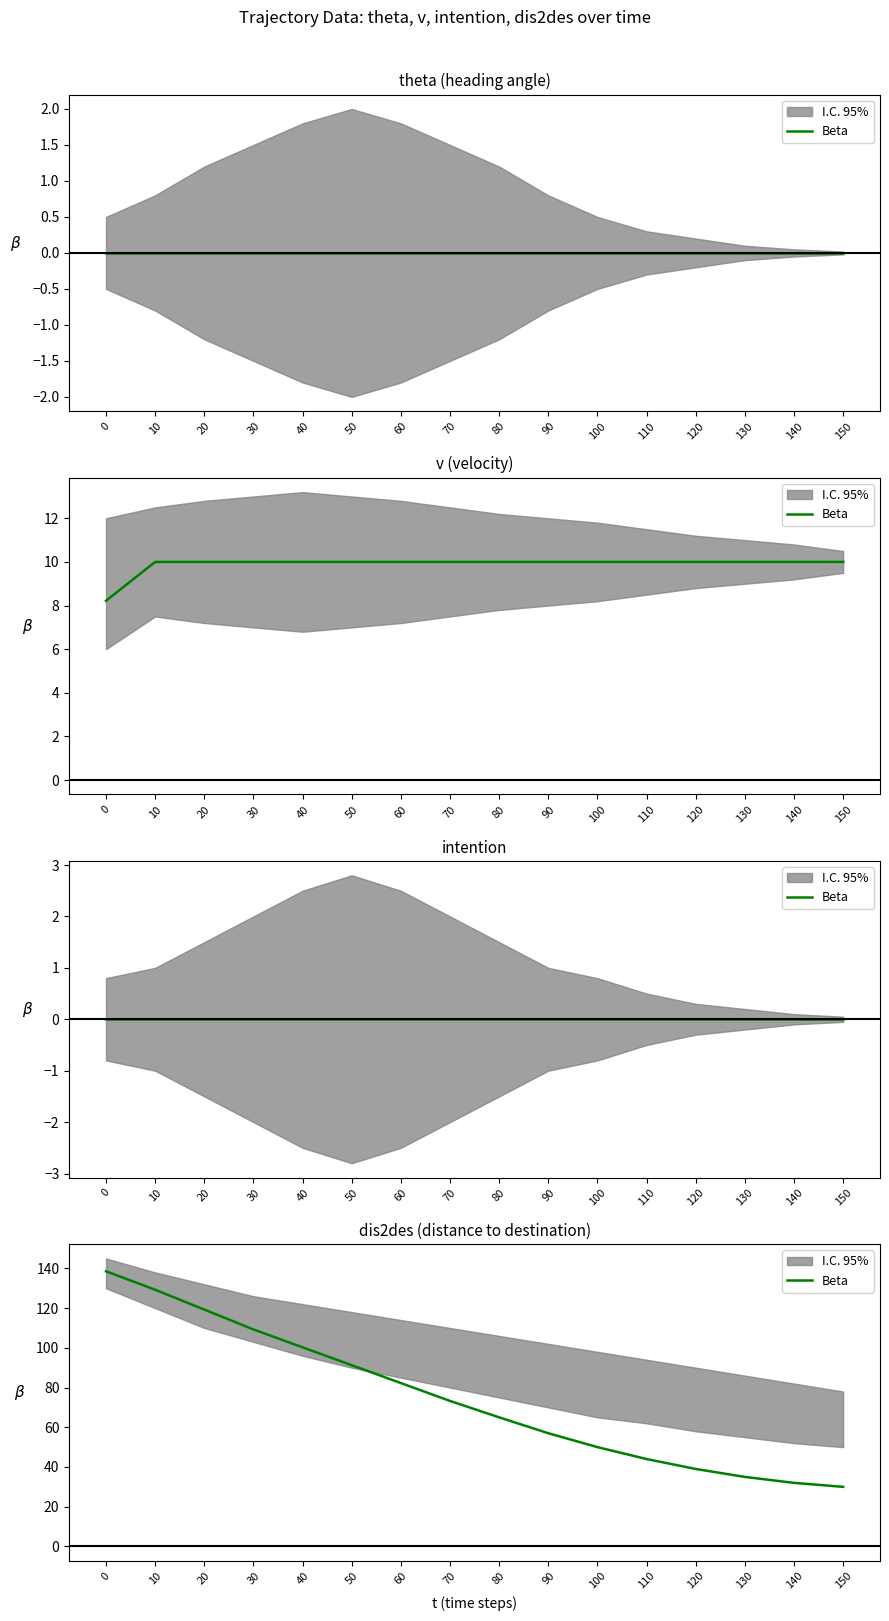

At which category does the chart reach its minimum across all series?

150